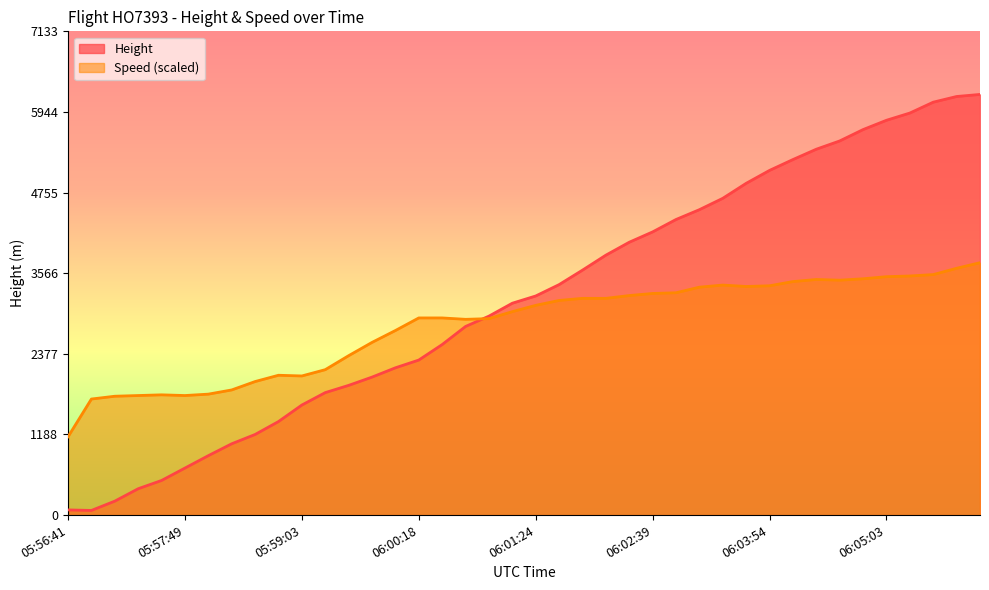

What is the average value of the Height series?

3186.5